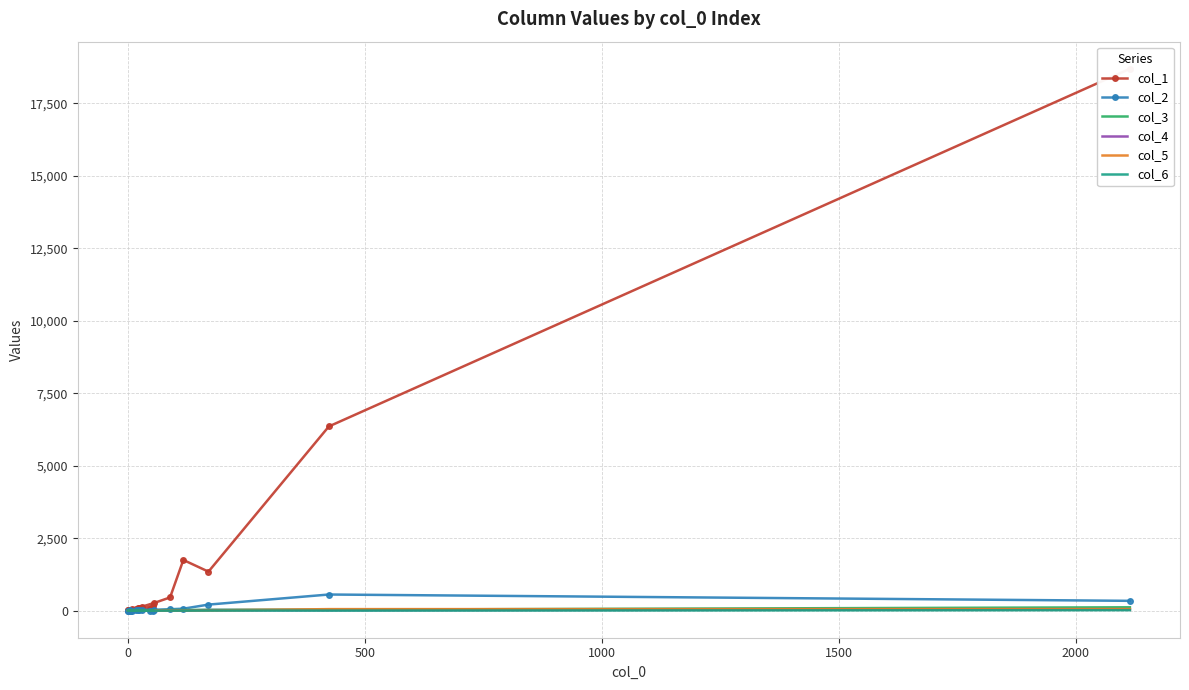

What is the maximum value shown in the chart?

18696